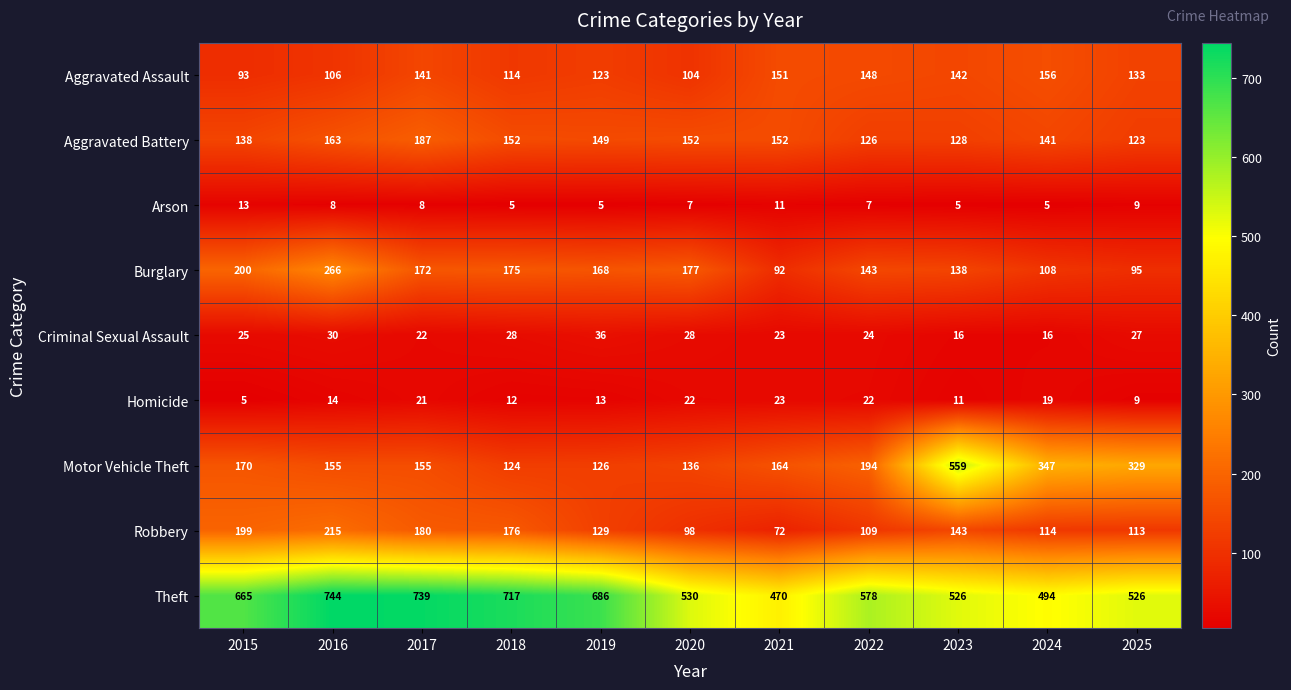

How many categories are shown in the chart?

11